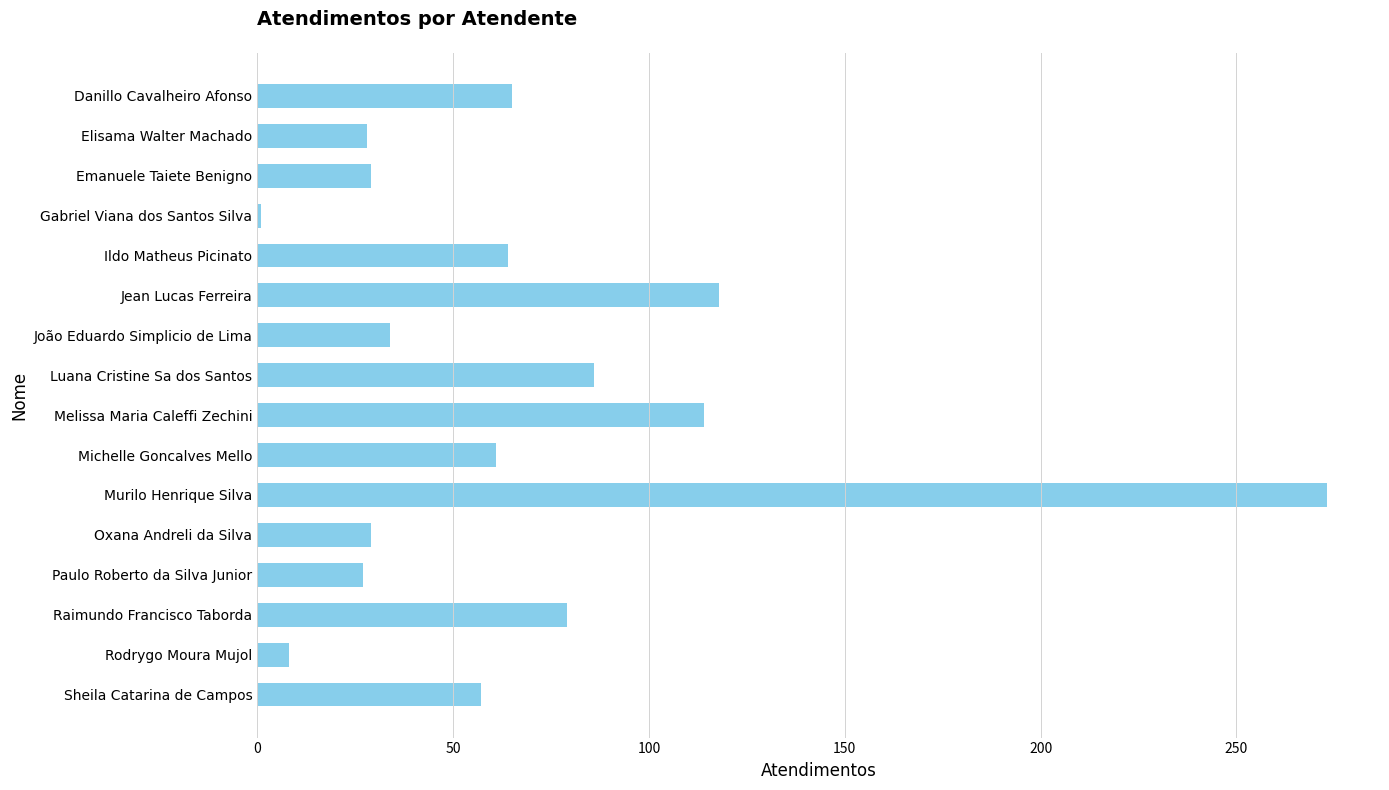

At which category does the chart reach its peak across all series?

Murilo Henrique Silva